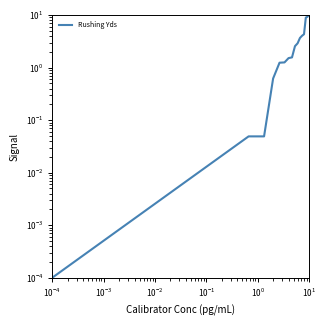

Is it true that the value at $\mathdefault{10^{0}}$ is 0.5?

False